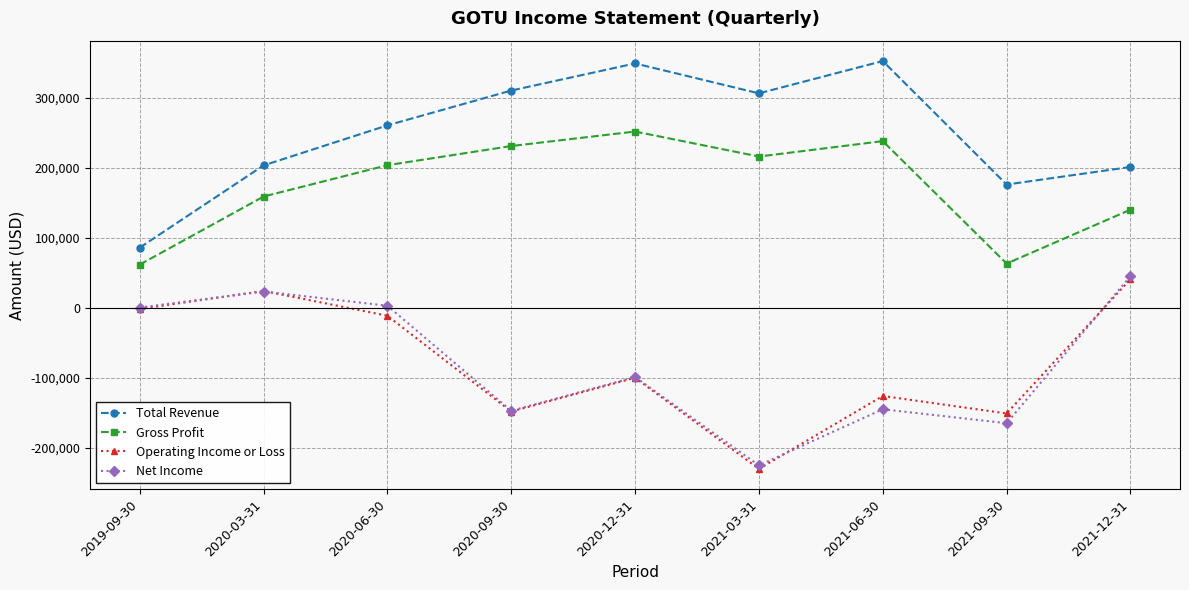

Which series changed the most between 2019-09-30 and 2020-06-30?

Total Revenue